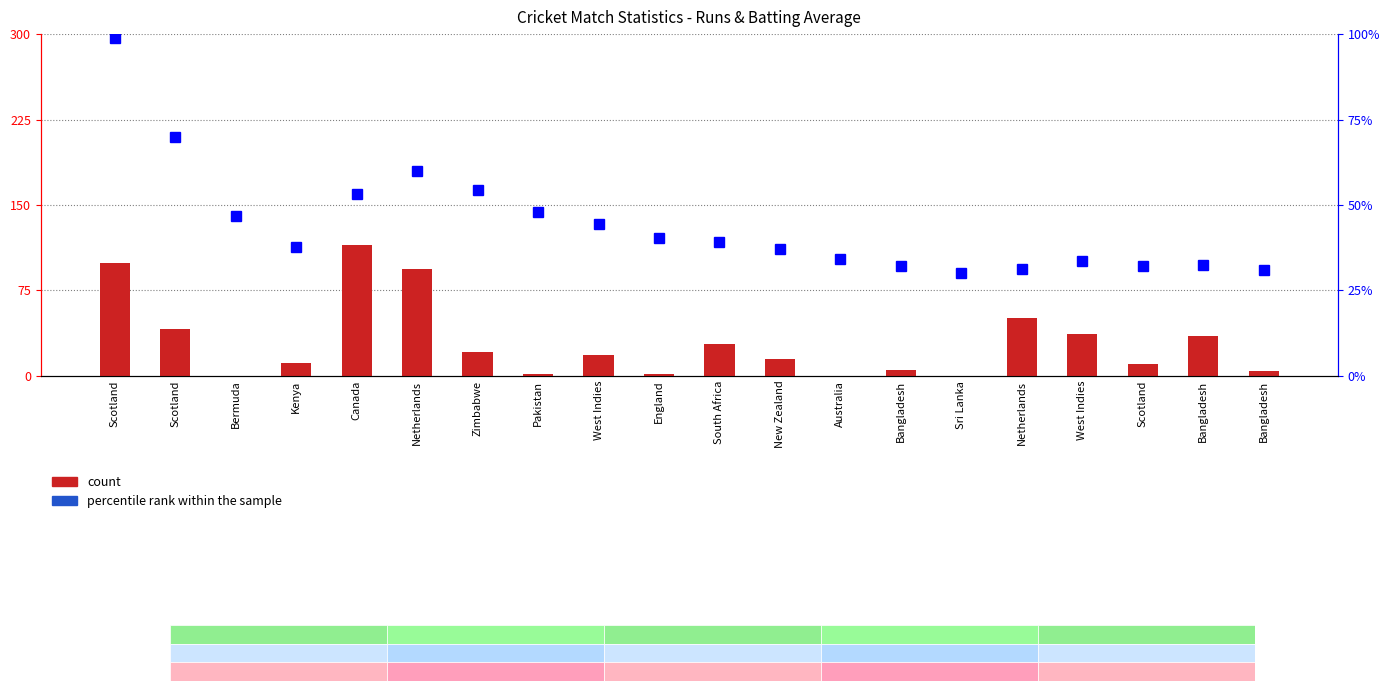

What are all the series names shown in the legend?

count, percentile rank within the sample